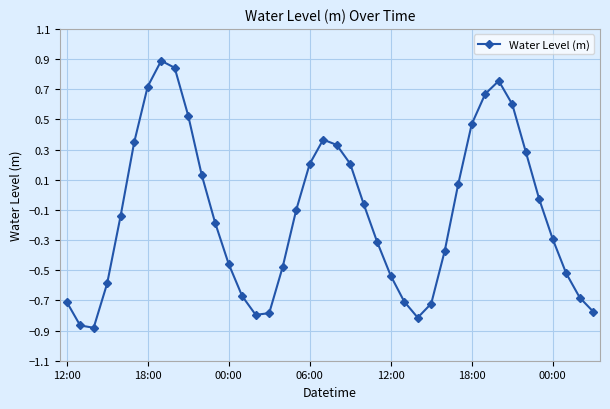

How many points are lower than both their immediate neighbors (excluding endpoints)?

3